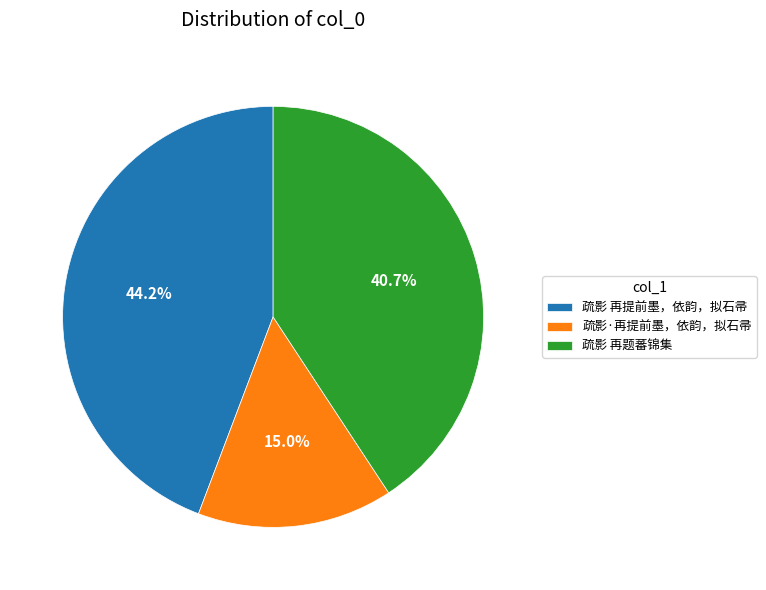

How many slices are in this pie chart?

3